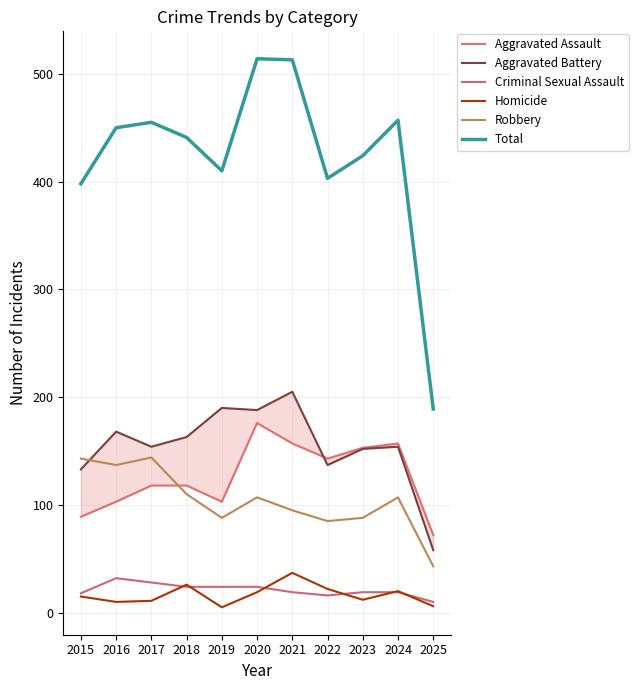

Where is the first local maximum for Robbery?

2017